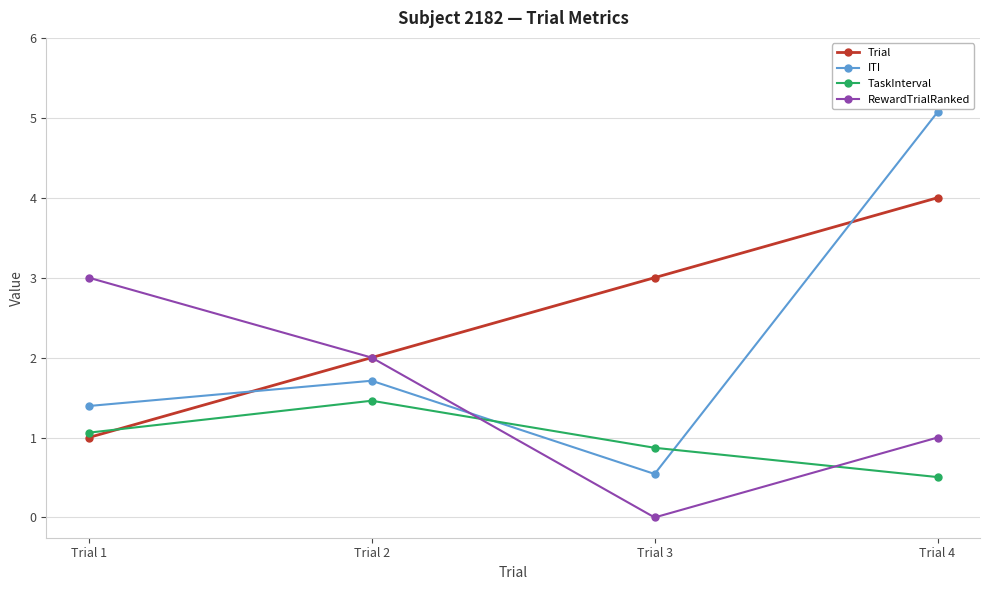

What is the difference between the highest and lowest values at Trial 1?

2.0